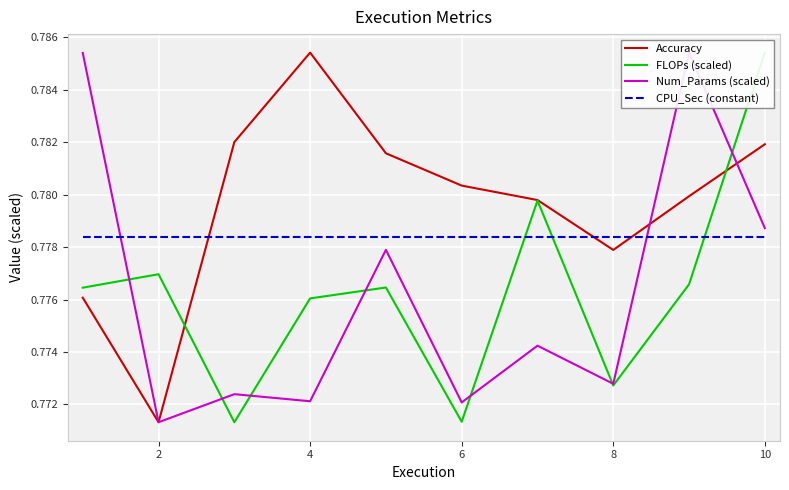

Reading right to left, extract all data points from this chart.

Accuracy: 0.8	0.8	0.8	0.8	0.8	0.8	0.8	0.8	0.8	0.8
FLOPs (scaled): 0.8	0.8	0.8	0.8	0.8	0.8	0.8	0.8	0.8	0.8
Num_Params (scaled): 0.8	0.8	0.8	0.8	0.8	0.8	0.8	0.8	0.8	0.8
CPU_Sec (constant): 0.8	0.8	0.8	0.8	0.8	0.8	0.8	0.8	0.8	0.8